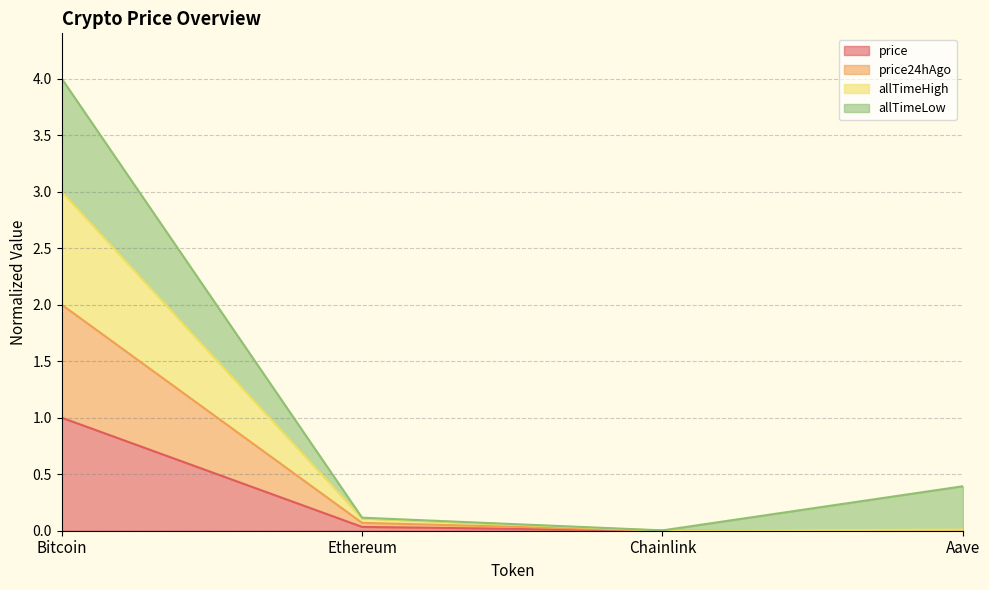

True or false: allTimeHigh and price cross at least once.

False